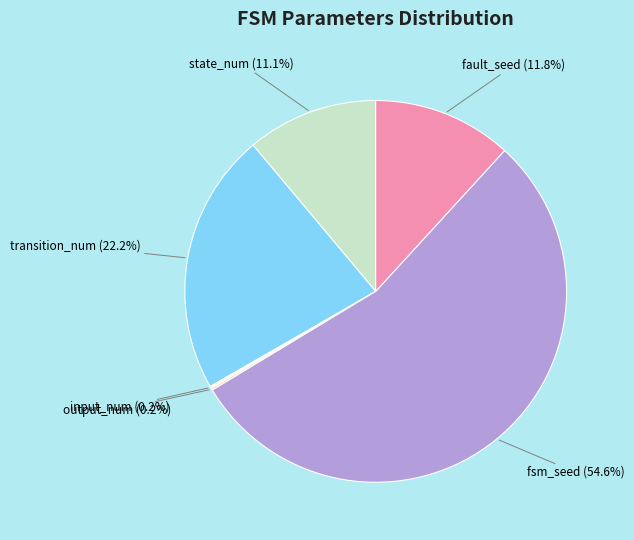

Is there a majority slice in this chart?

Yes